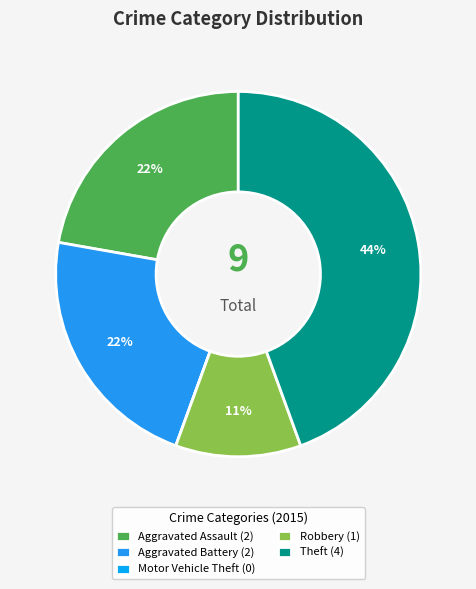

What percentage is the Theft slice, to the nearest percent?

44%